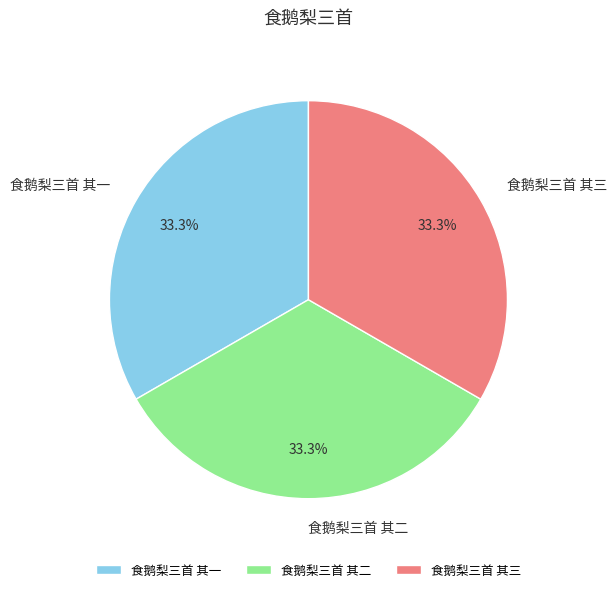

Count the number of slices in the pie.

3